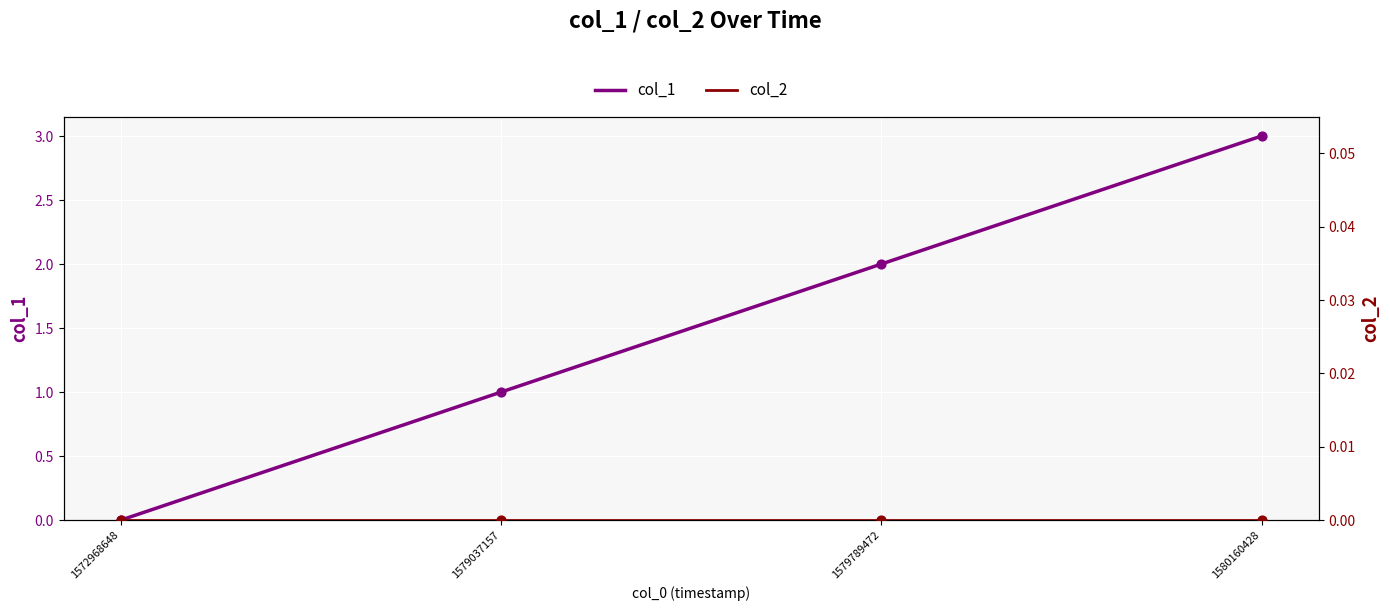

Which series has the largest total across all categories?

col_1